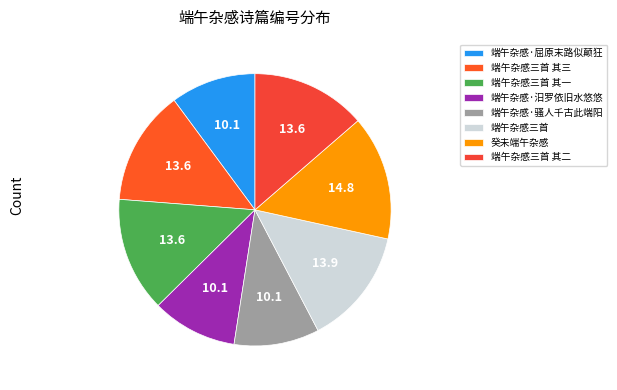

The 端午杂感·骚人千古此端阳 slice represents 10% of the pie. True or false?

True